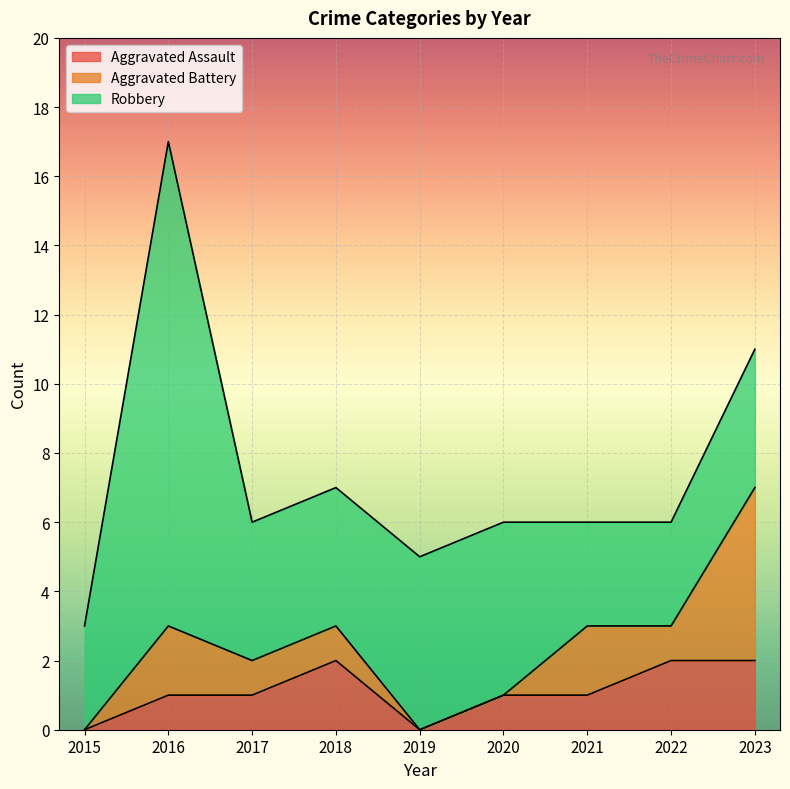

What is the difference between the Robbery values at 2015 and 2019?

2